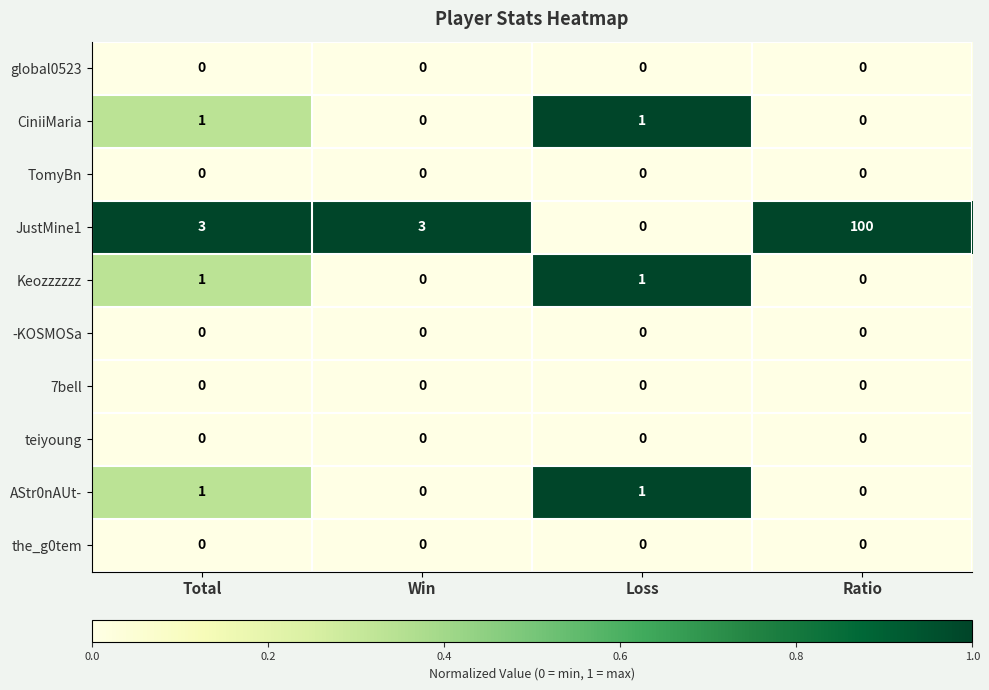

Which series has the largest total across all categories?

JustMine1